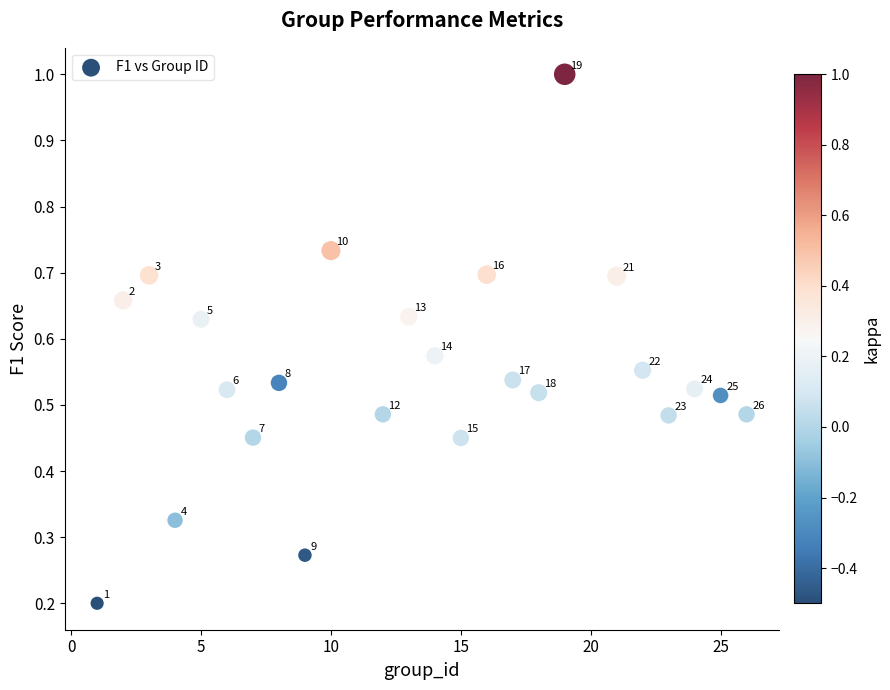

What is the range of X values (max minus min)?

25.0